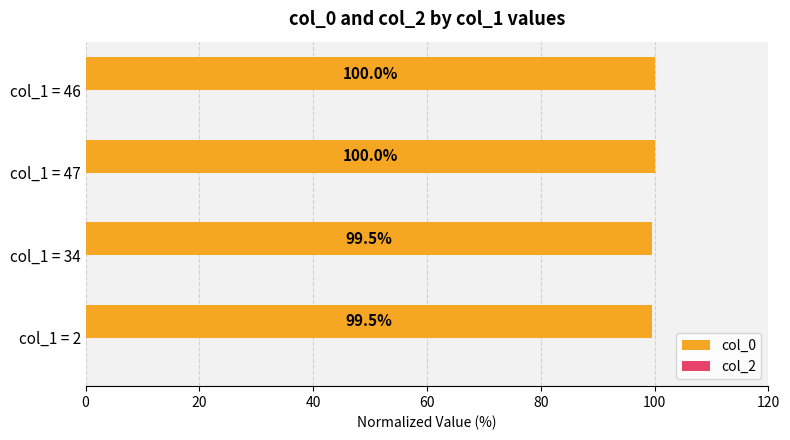

What is the ratio of the value at col_1 = 47 to the value at col_1 = 2?

1.0